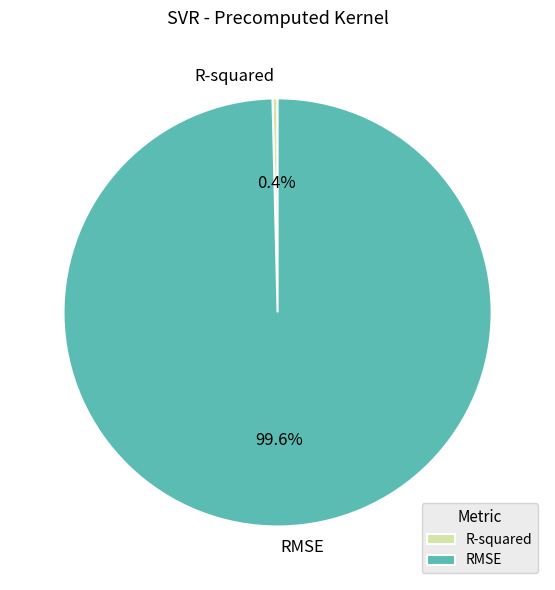

To the nearest percent, what is the combined percentage of R-squared and RMSE?

100%